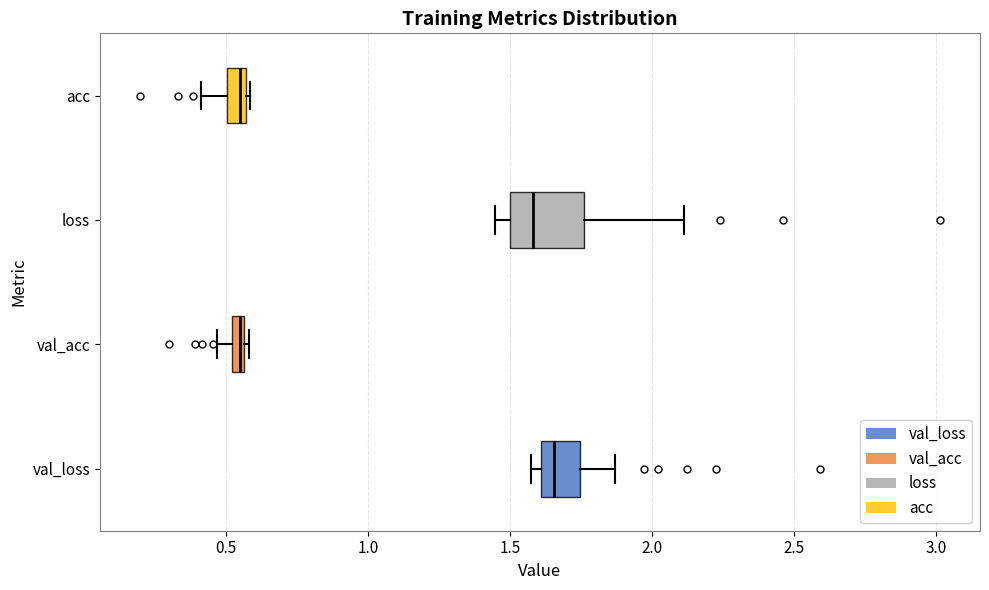

Where is the left edge of the box for val_loss on the x-axis? The values are not printed on the chart, so give them approximately, as read against the axis.

1.60